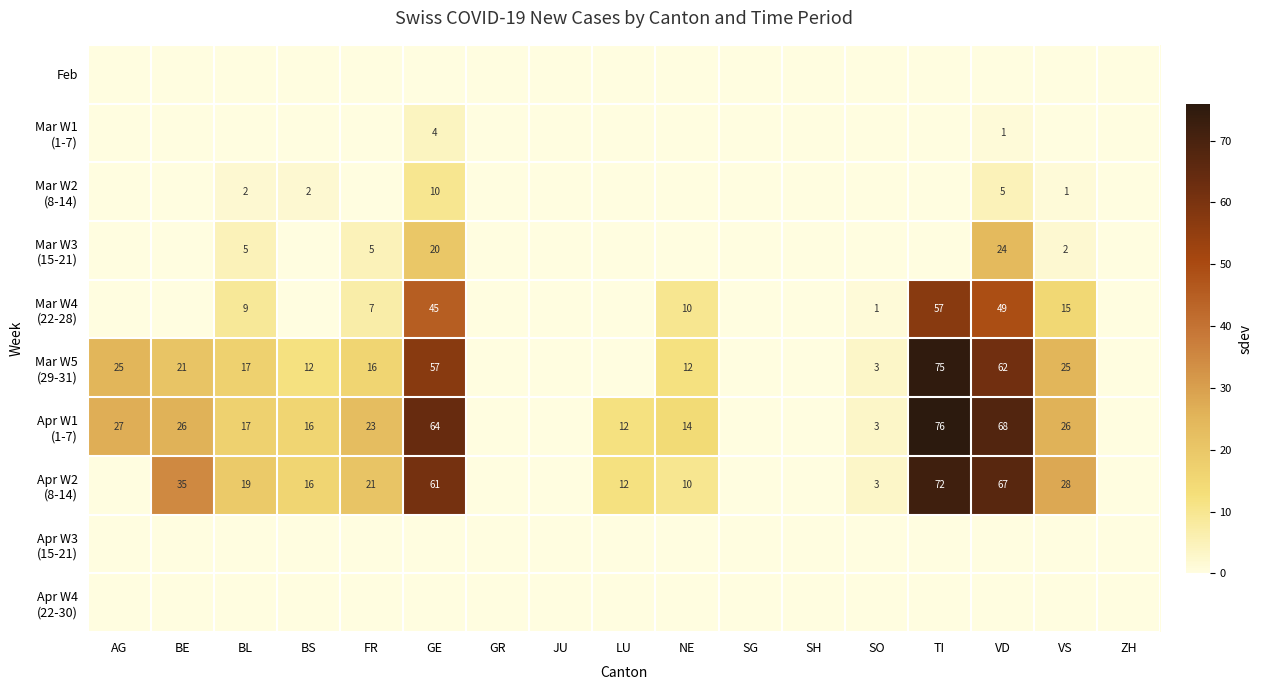

Which category has the lowest value in the Mar W2 (8-14) series?

AG